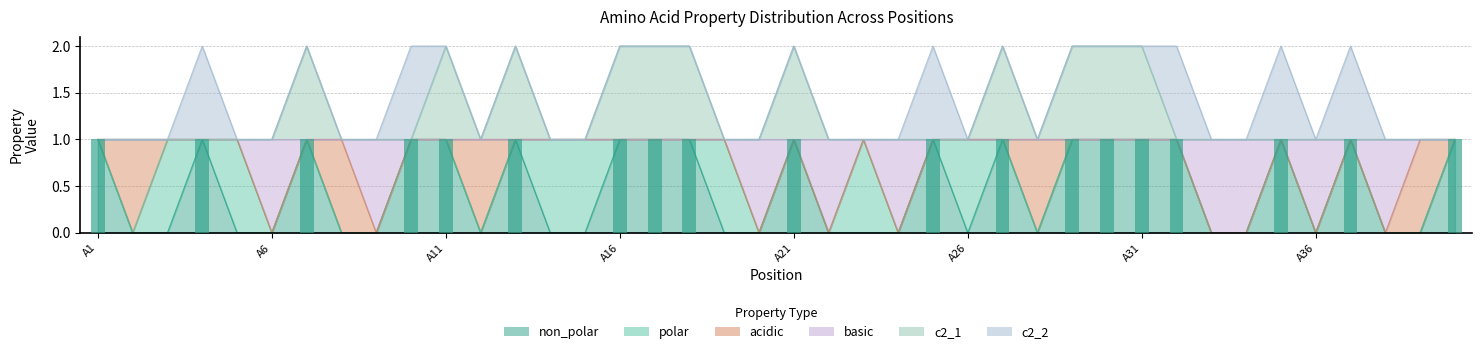

Between A28 and A2, which is larger?

A28